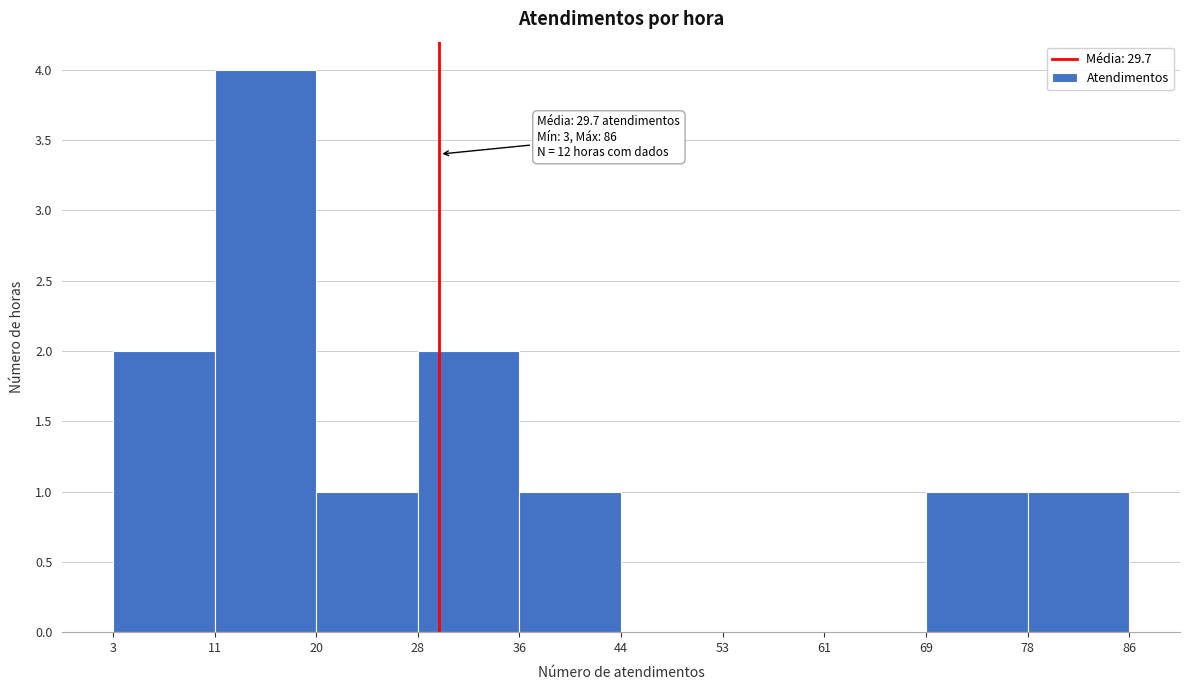

Which range on the x-axis has the tallest bar?

11 to 20